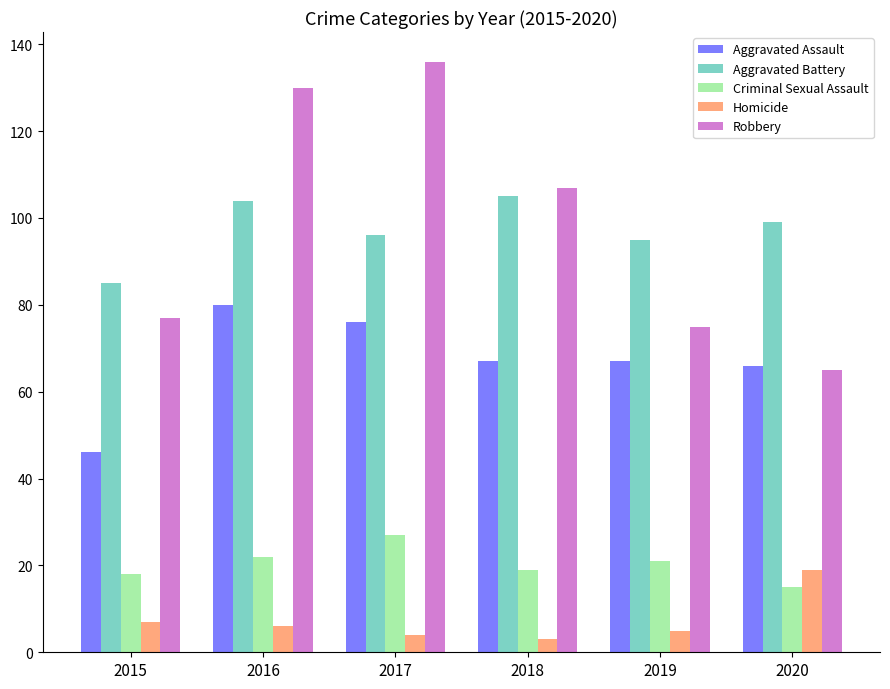

What is the total value across all series at 2016?

342